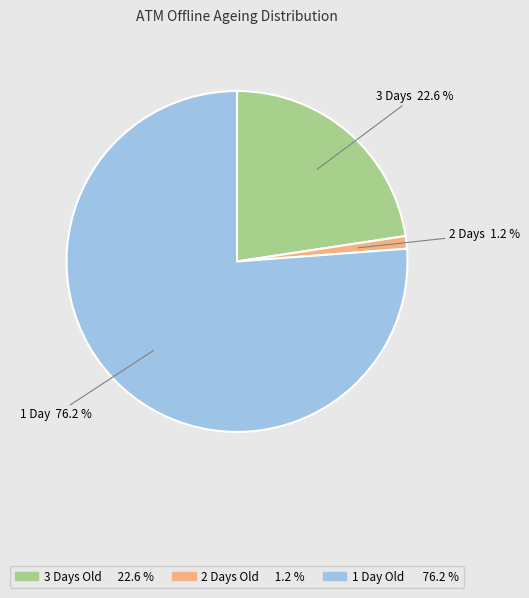

To the nearest percent, what is the difference between the largest and smallest slice percentages?

75%